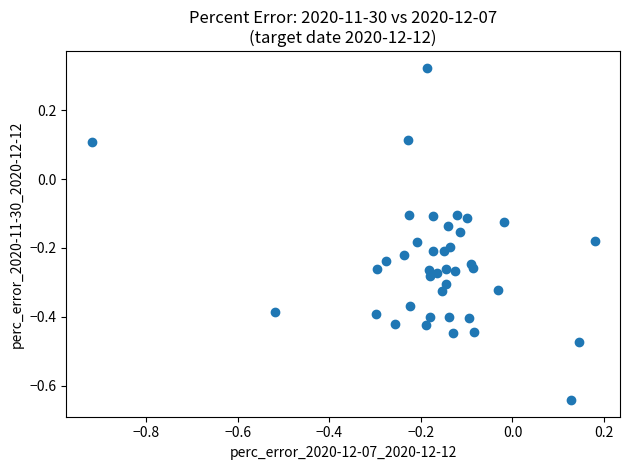

What is the range of Y values (max minus min)?

1.0